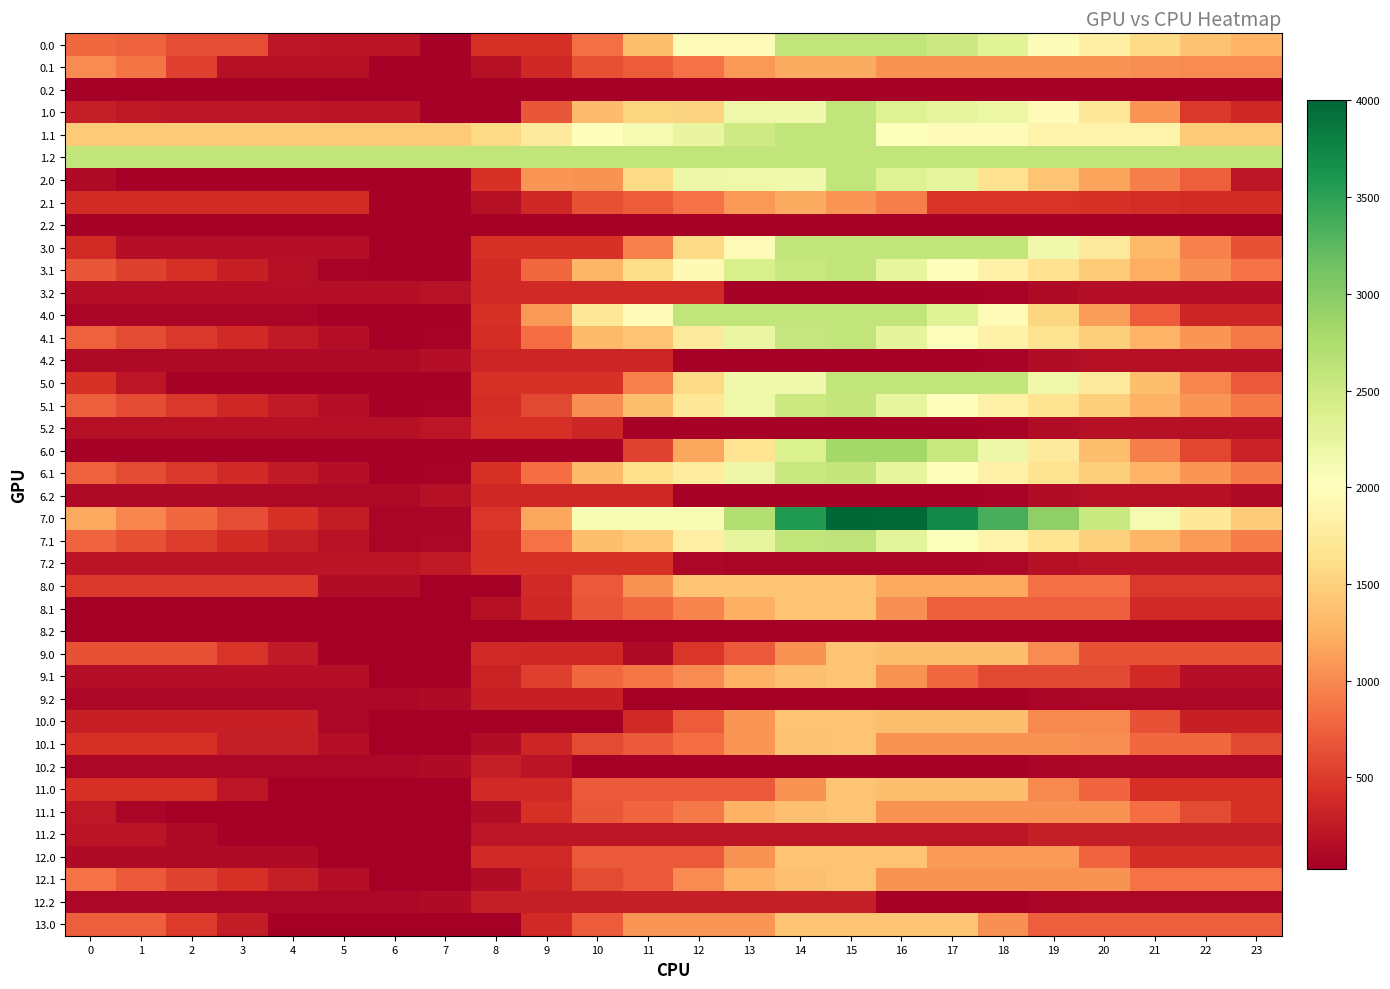

At which category does the chart reach its peak across all series?

15